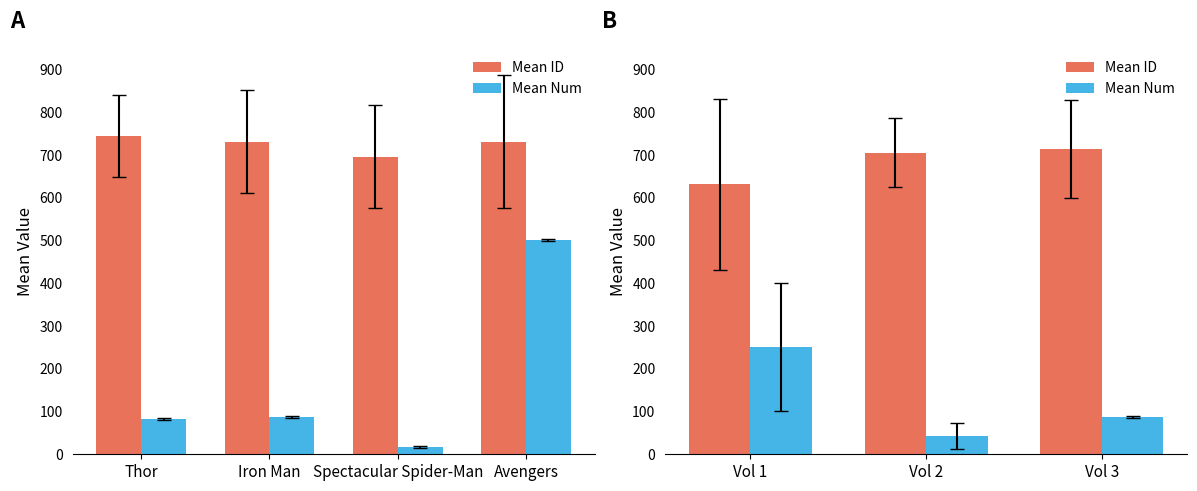

Count the number of data series in this chart.

2